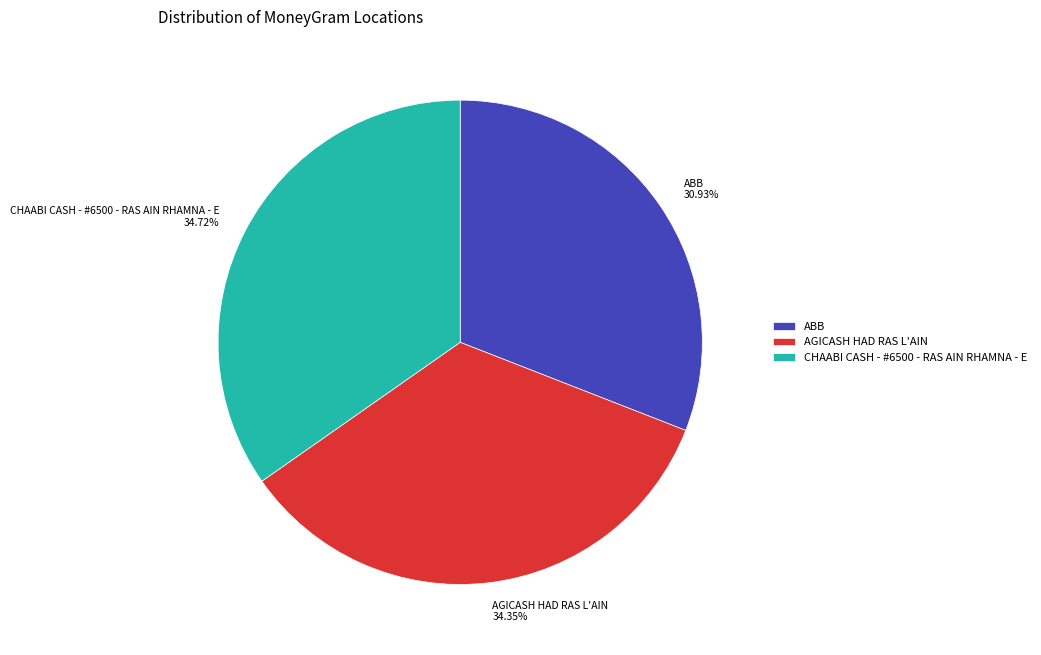

Is it true that ABB is 31% of the pie?

True